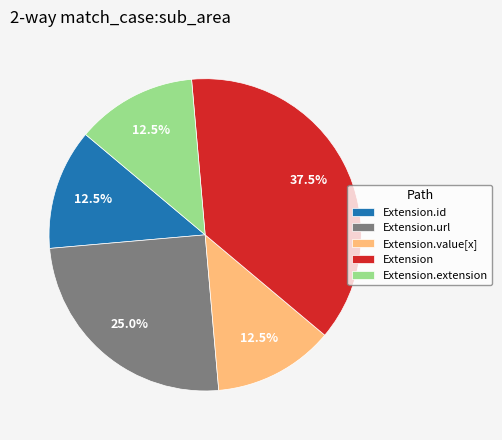

To the nearest percent, what is the difference between the largest and smallest slice percentages?

25%